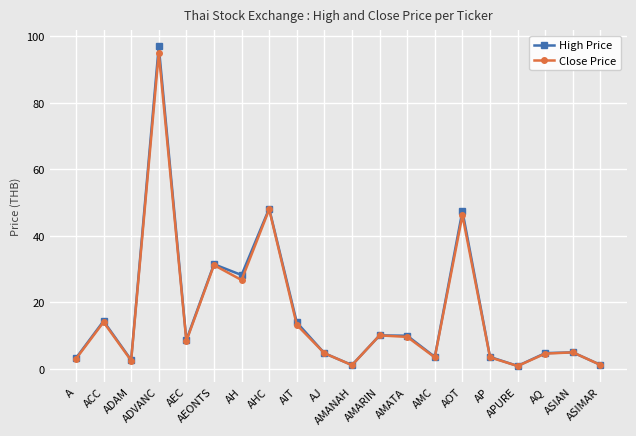

What is the difference between the maximum and minimum values in the High Price series?

96.1